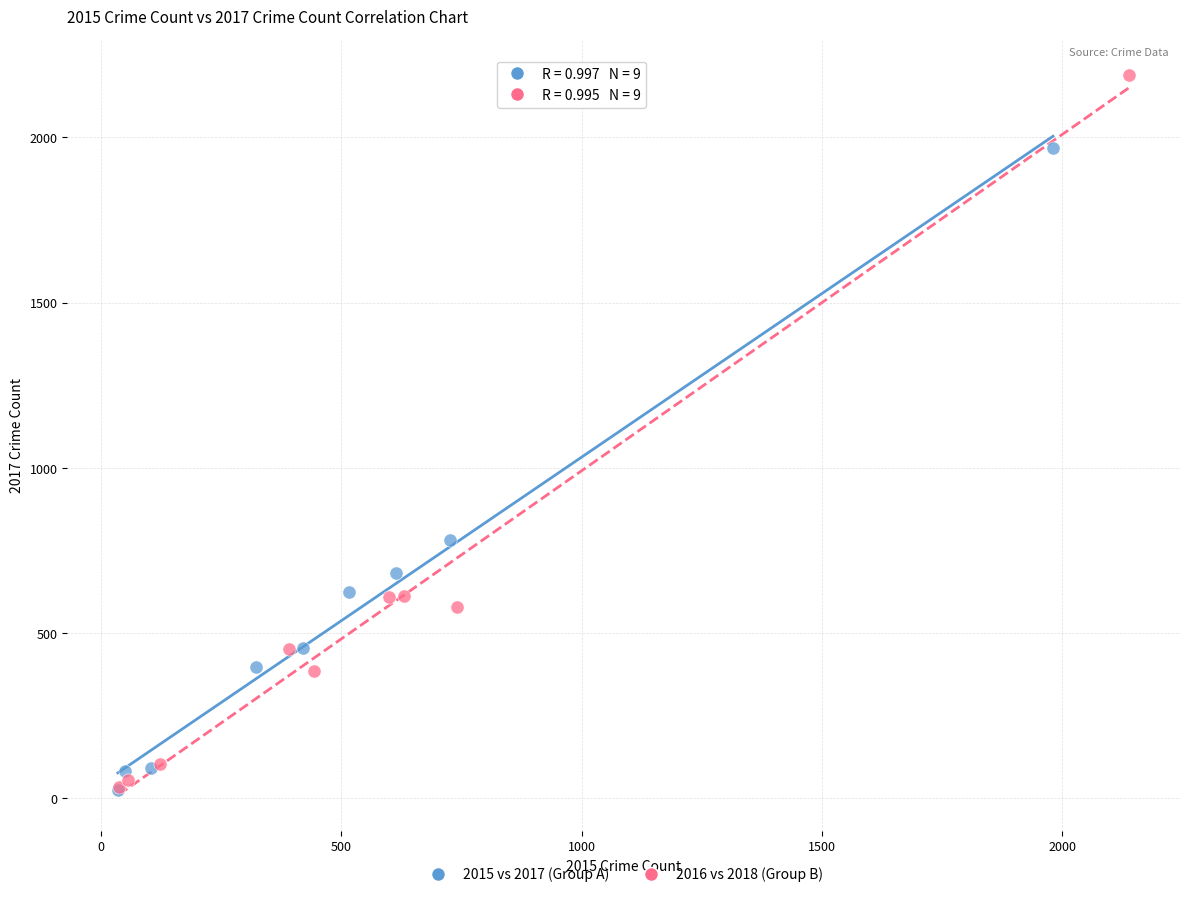

Which series contains the highest Y value?

2016 vs 2018 (Group B)